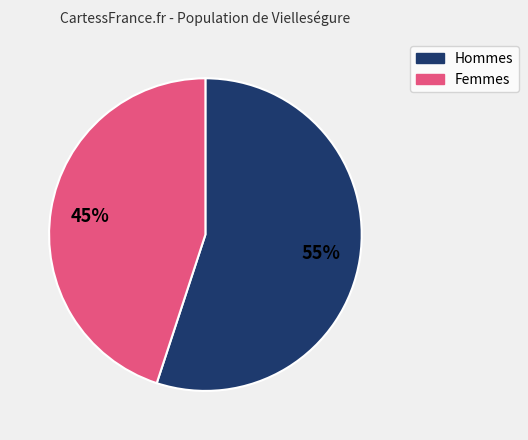

The Femmes slice represents 45% of the pie. True or false?

True